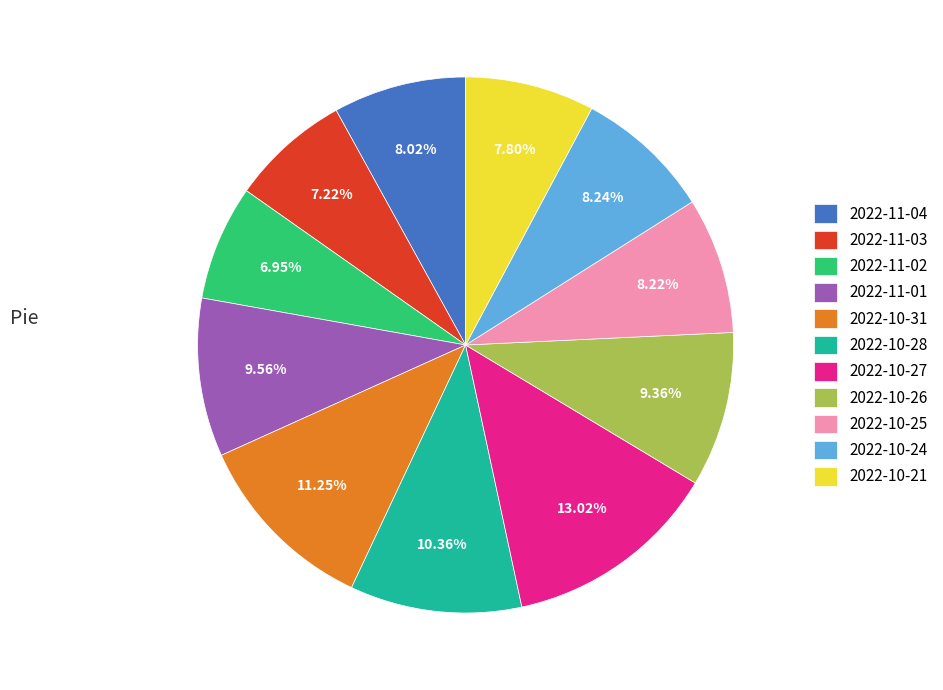

Between 2022-10-21 and 2022-10-27, which is larger?

2022-10-27